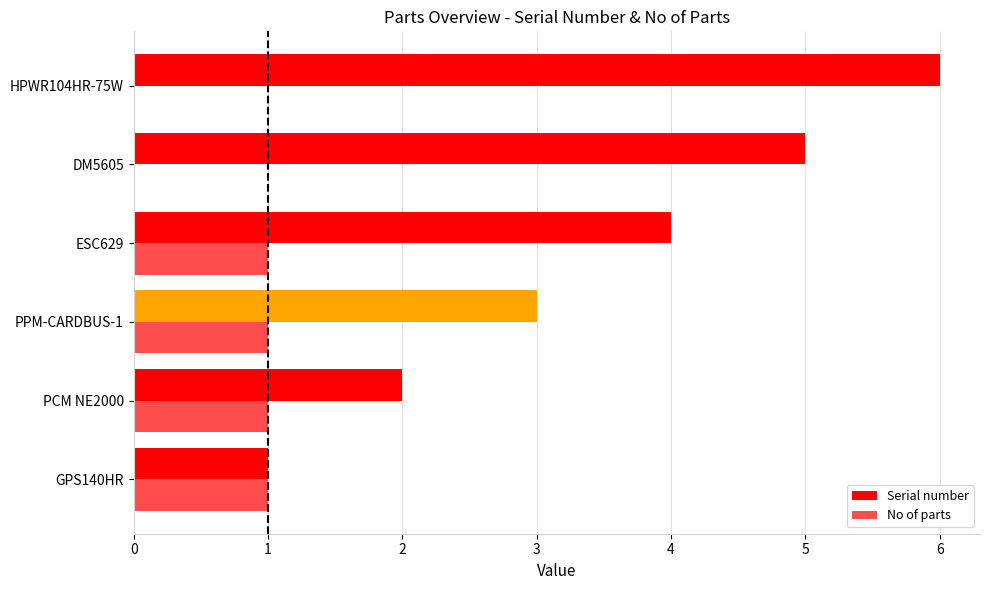

Which series has the widest spread of values?

Serial number